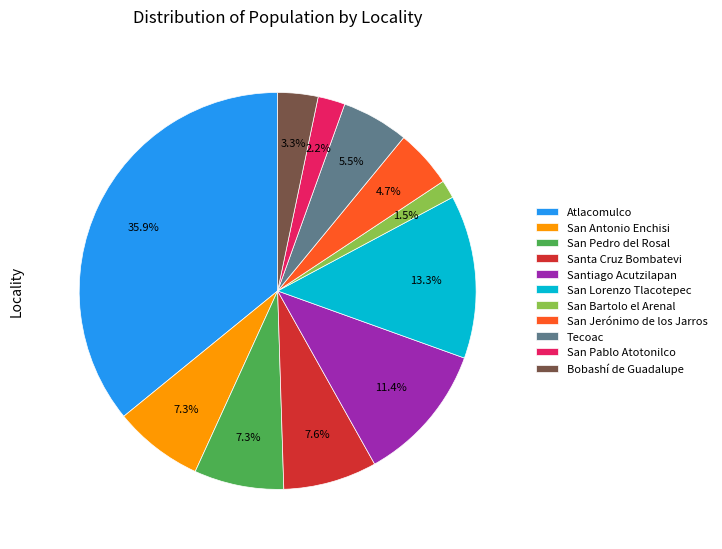

To the nearest percent, what percentage of the pie is Bobashí de Guadalupe?

3%